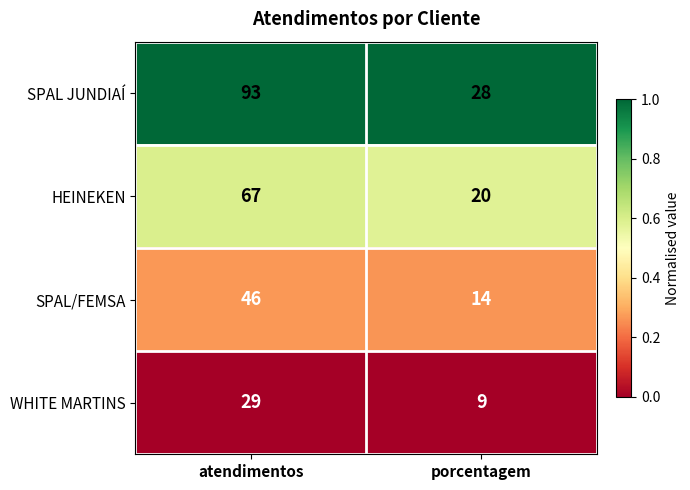

Reading right to left, extract all data points from this chart.

SPAL JUNDIAÍ: porcentagem=28	atendimentos=93
HEINEKEN: porcentagem=20	atendimentos=67
SPAL/FEMSA: porcentagem=14	atendimentos=46
WHITE MARTINS: porcentagem=9	atendimentos=29